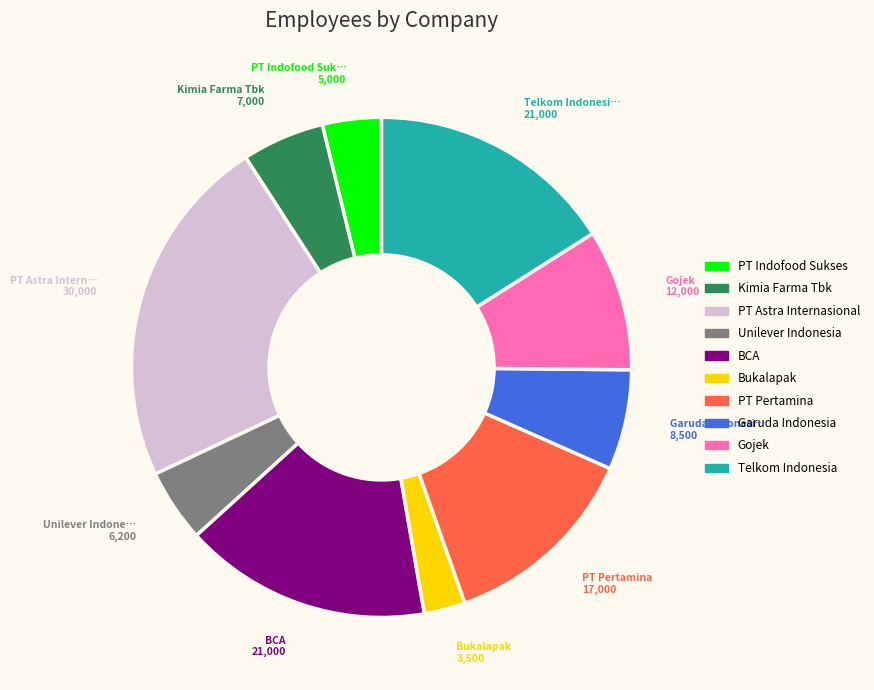

Which has a higher value, Unilever Indonesia or BCA?

BCA